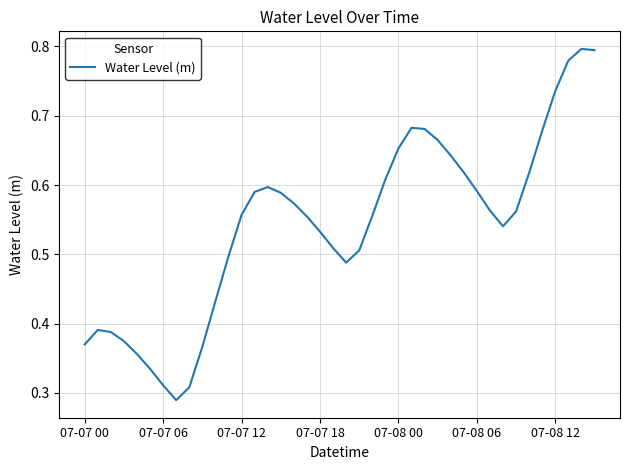

The value at 07-07 06 is 0.2. True or false?

False